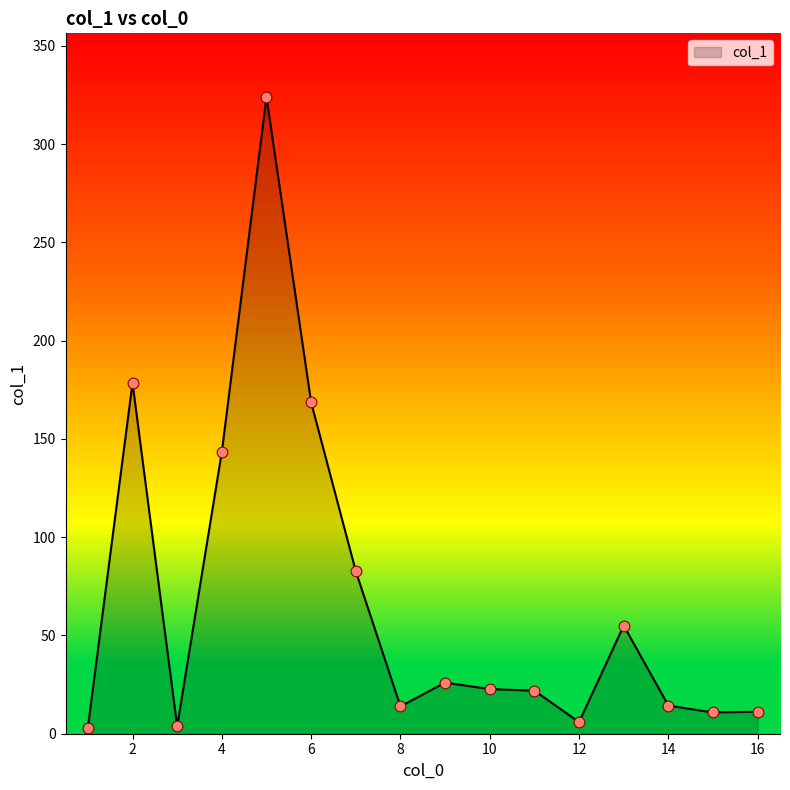

What is the greatest value displayed?

324.0